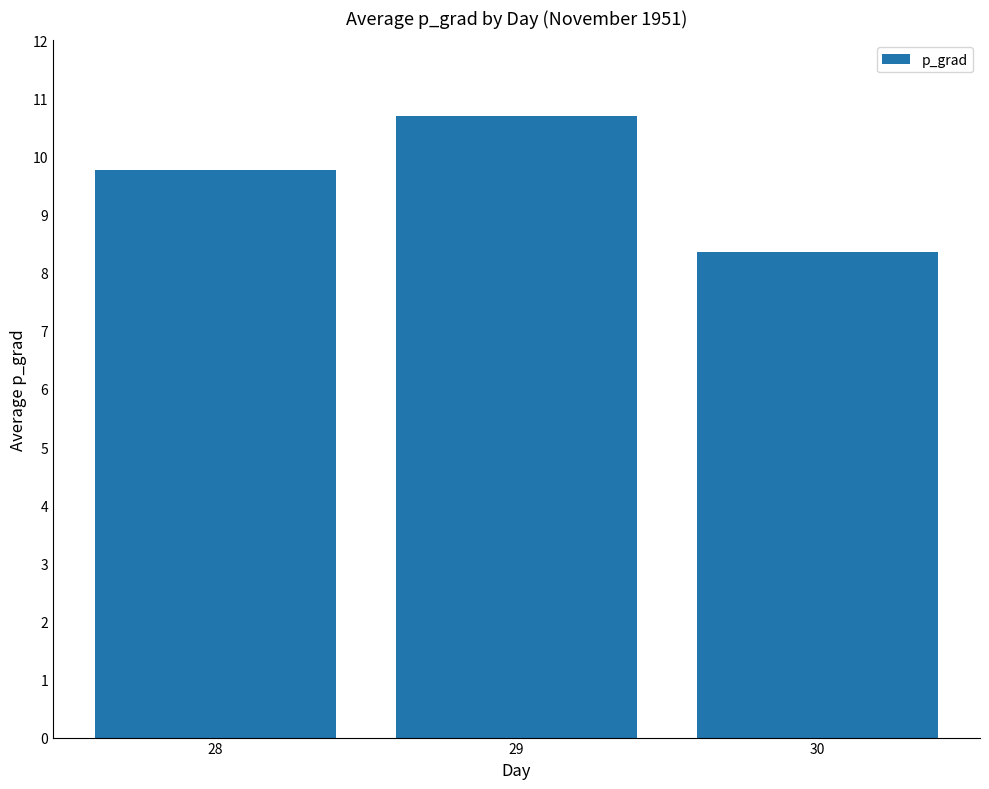

Rank the categories by value from lowest to highest.

30, 28, 29